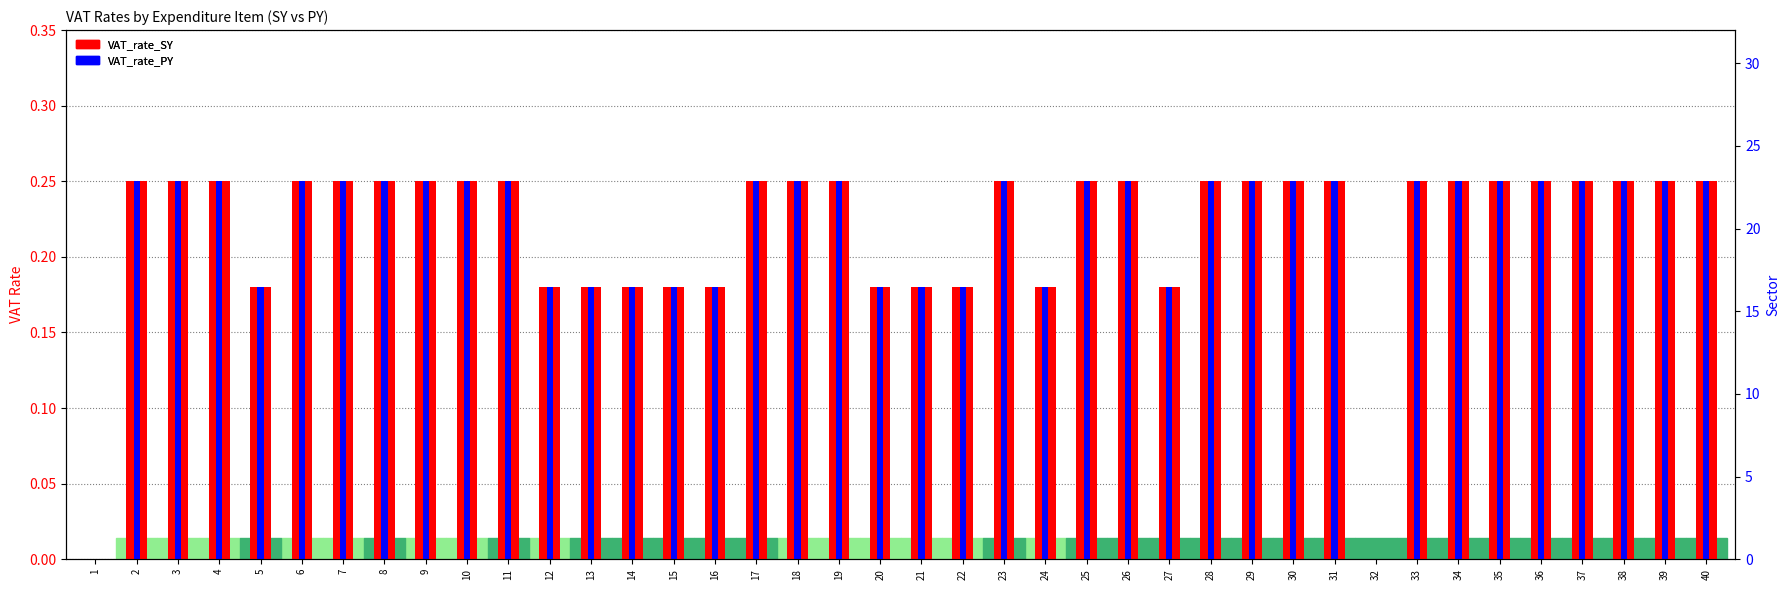

Does the chart contain stacked bars?

No